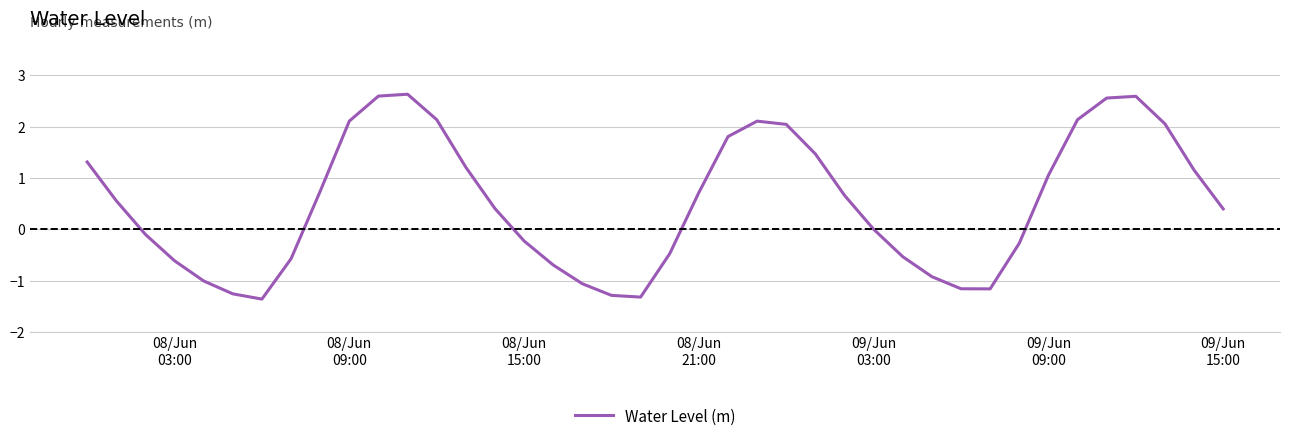

What is the smallest value displayed?

-1.4